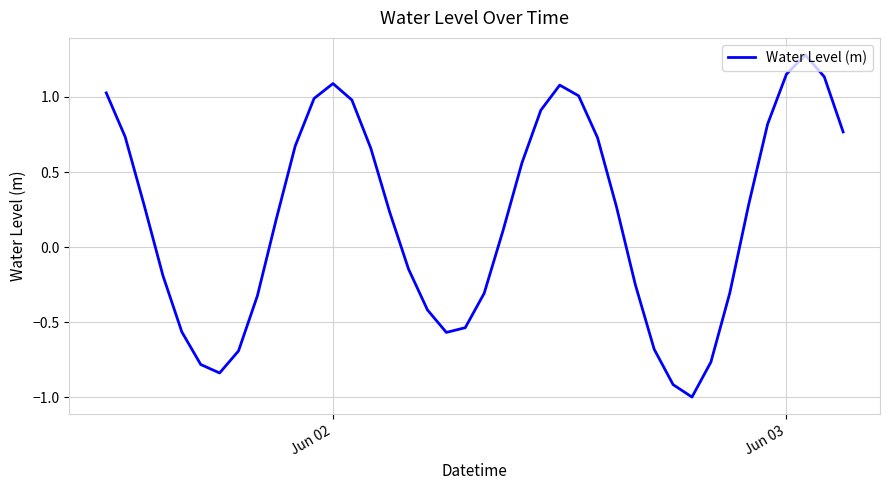

True or false: the data has more than 1 interior local peaks.

True